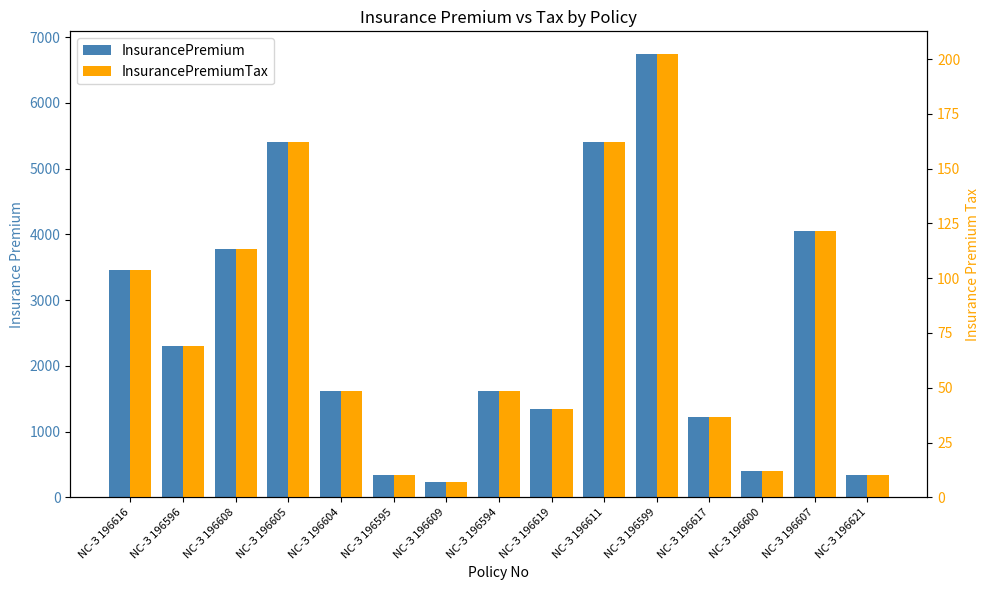

Which series has the widest spread of values?

InsurancePremium